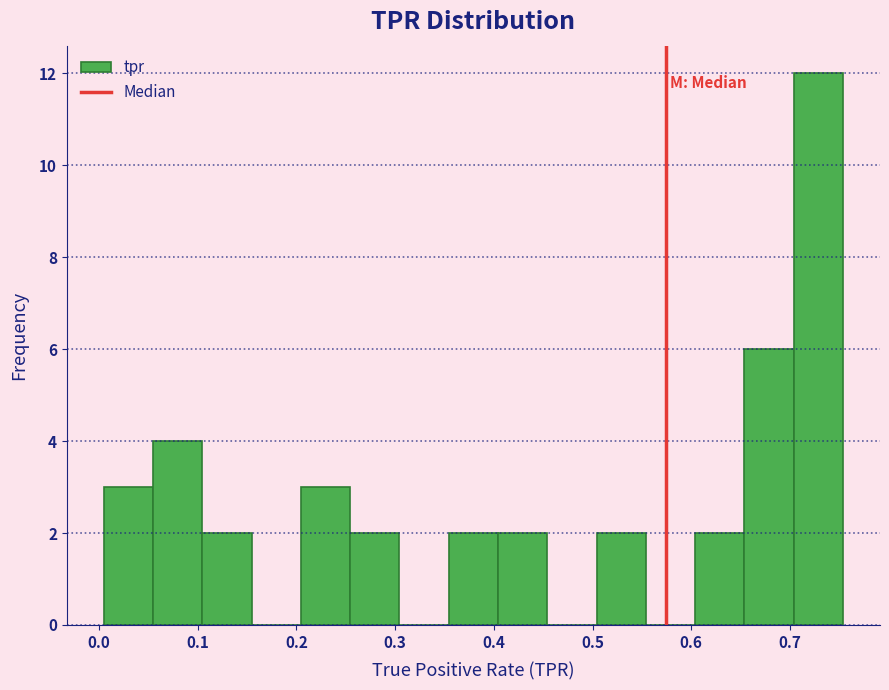

How tall is the bar that spans 0.60 to 0.65 on the x-axis? Neither the bar edges nor the heights are printed on the chart, so give them approximately, as read against the axes.

2